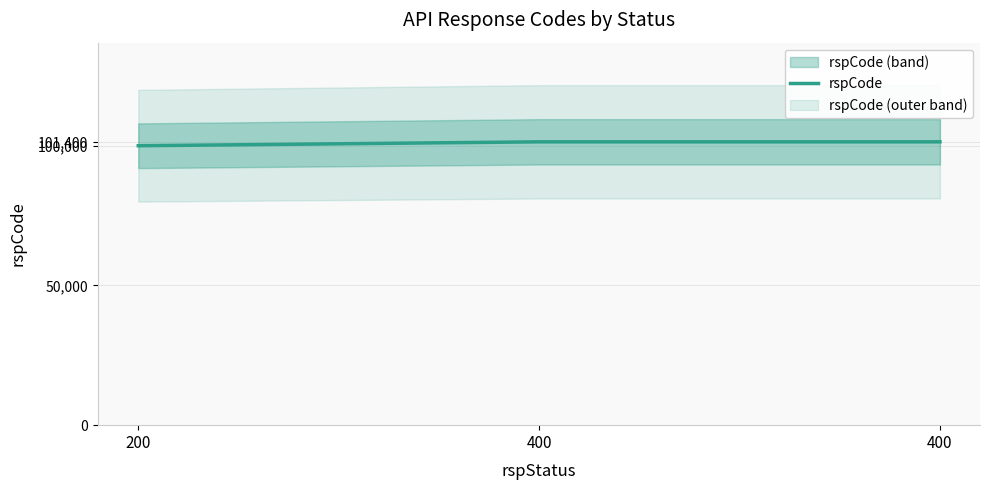

List the labels in order of value, smallest first.

200, 400, 400